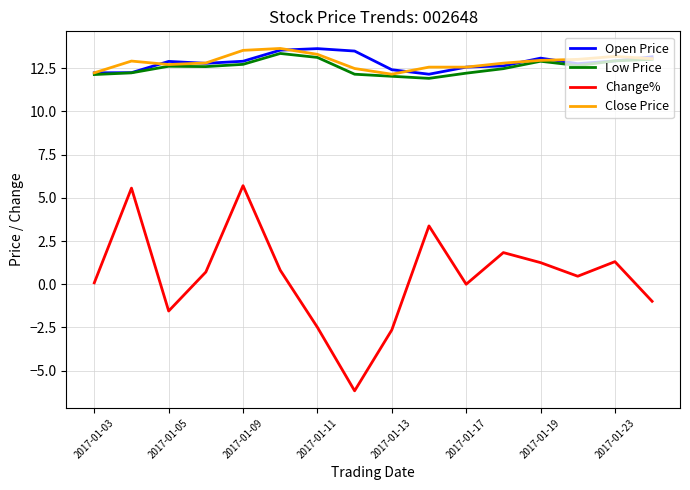

What is the lowest value of the Open Price series?

12.2